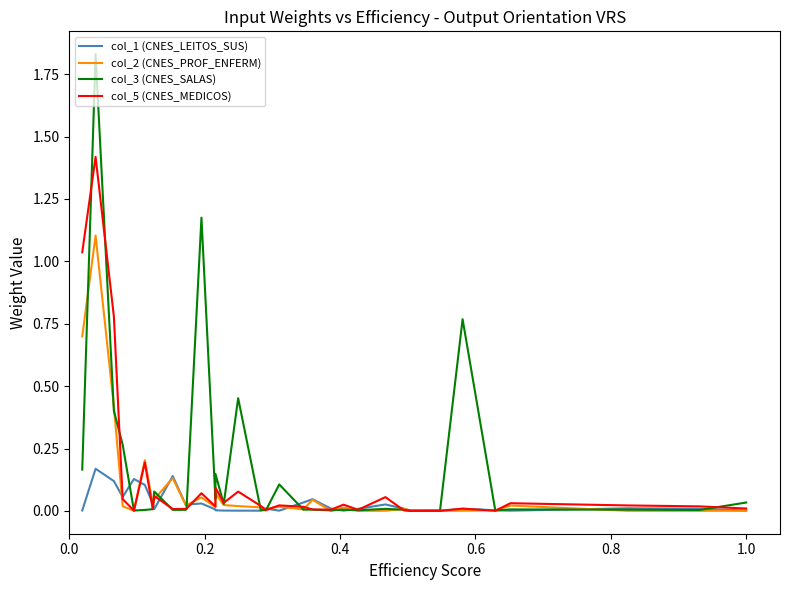

How many intersections are there between col_2 (CNES_PROF_ENFERM) and col_5 (CNES_MEDICOS)?

14